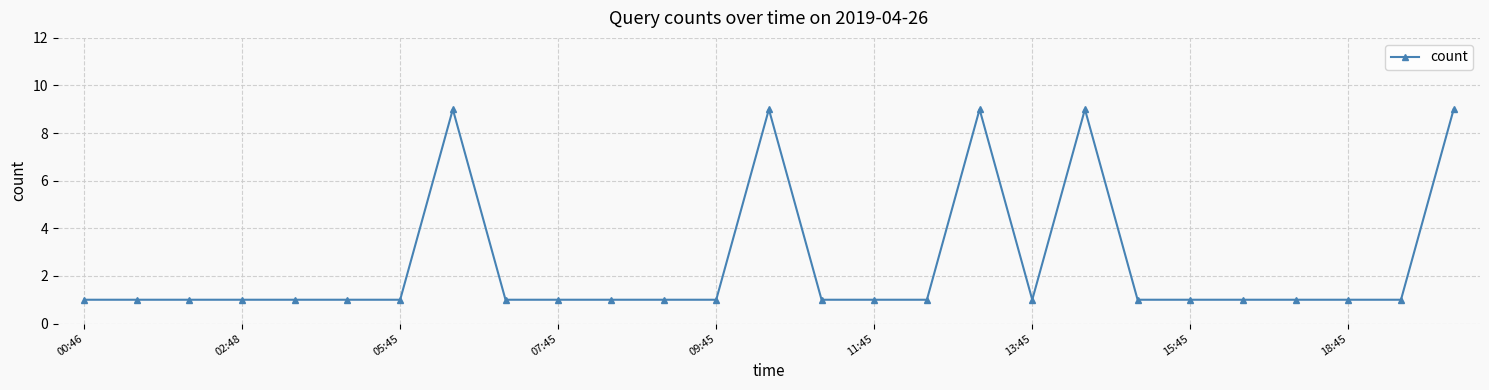

What is the minimum value shown in the chart?

1